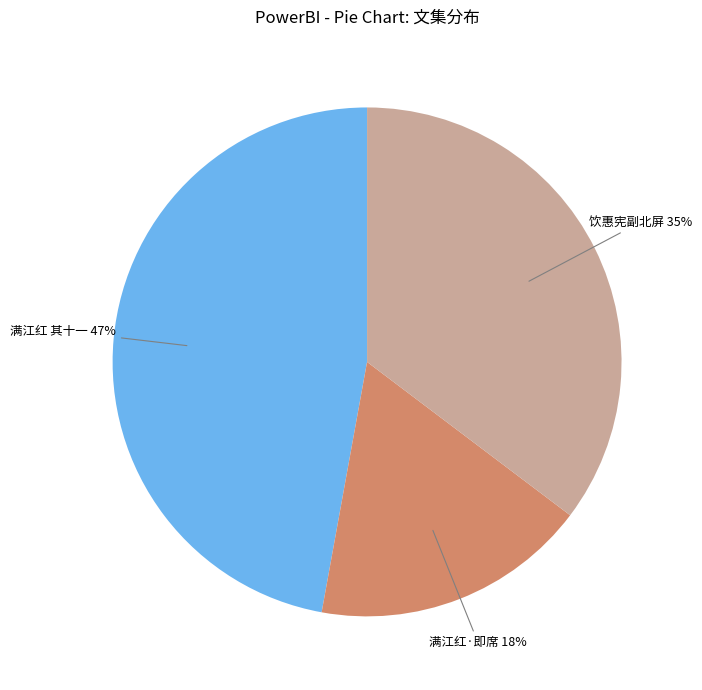

Is there any slice that represents more than half of the pie?

No